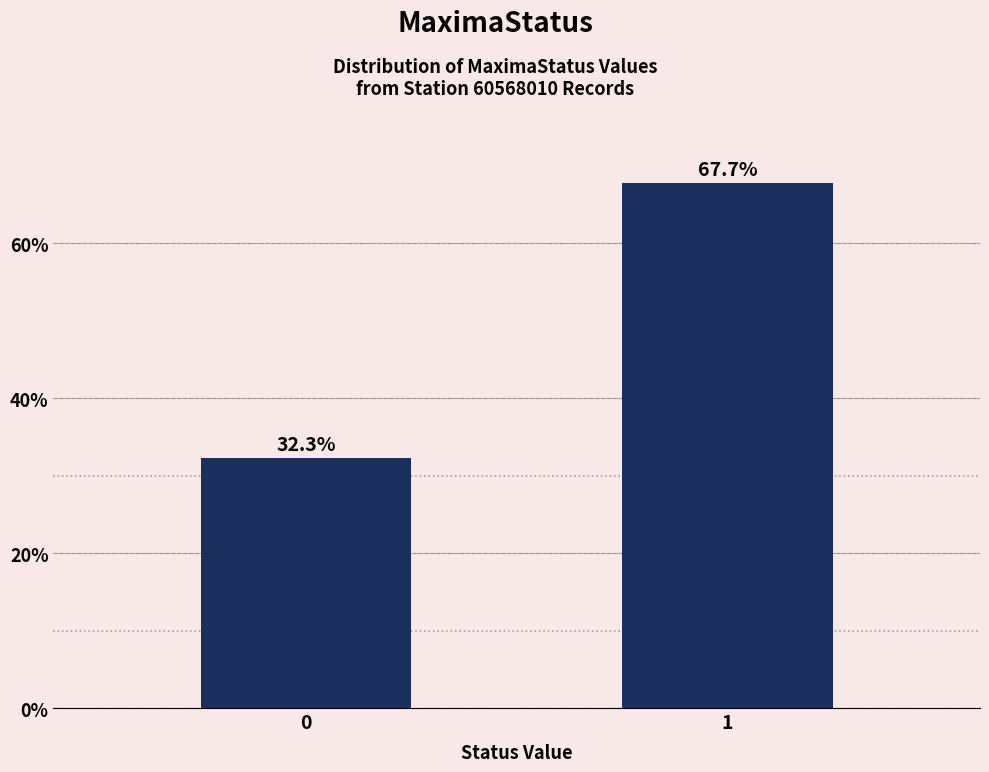

Reading left to right, list all the values displayed in this chart.

32.3	67.7